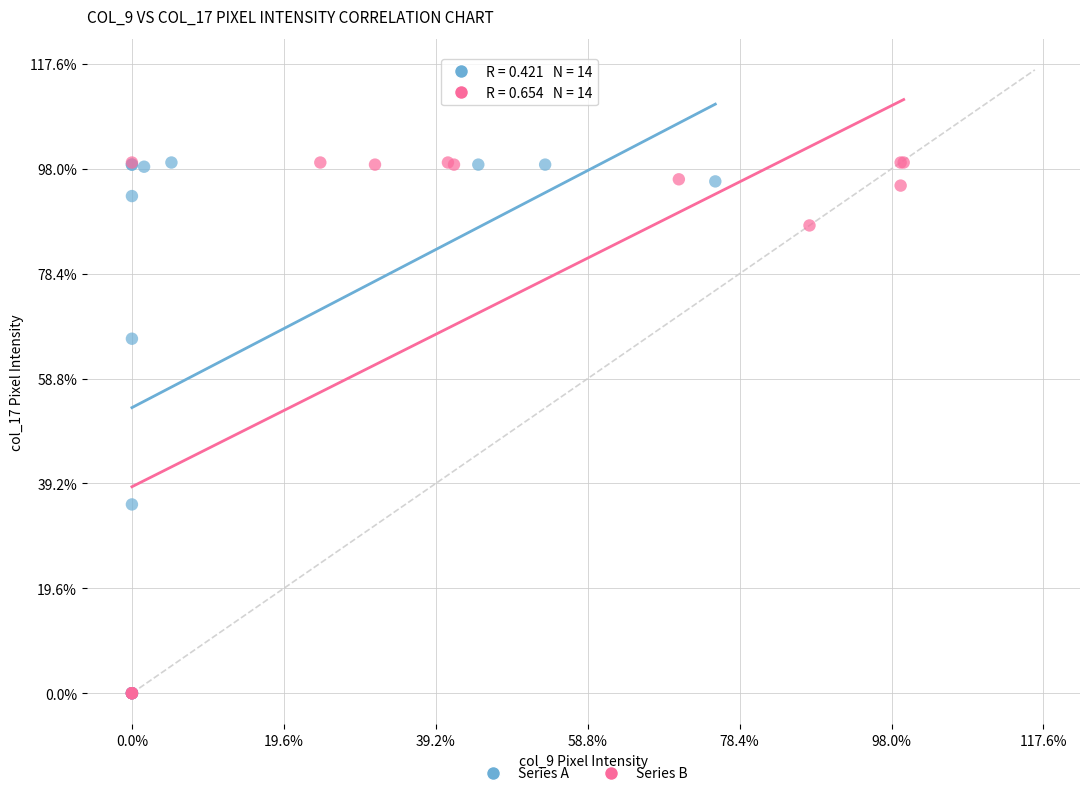

What are all the series names shown in the legend?

Series A, Series B